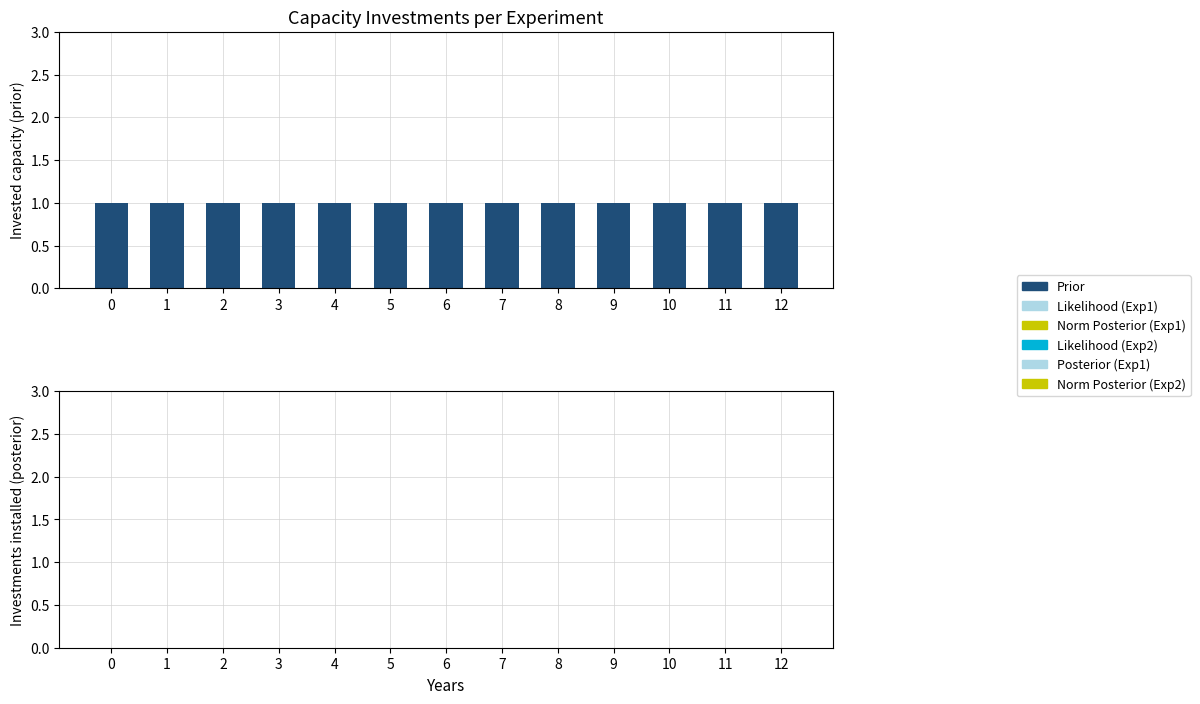

At how many categories does at least one series exceed 0?

13